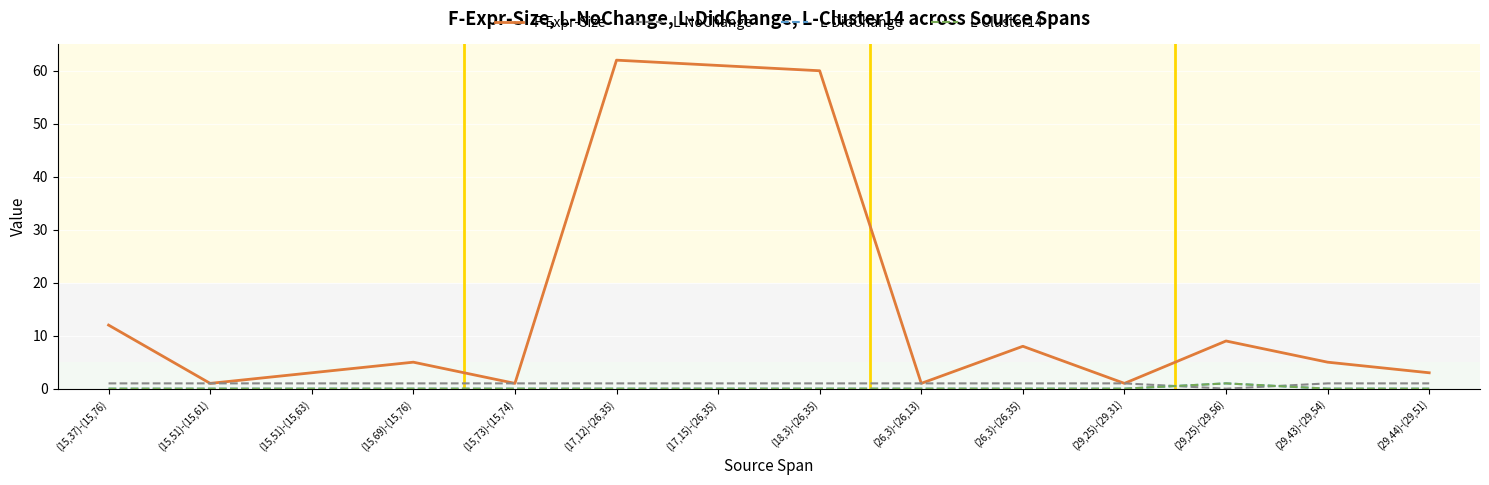

Is this an area chart (filled region under the line)?

No